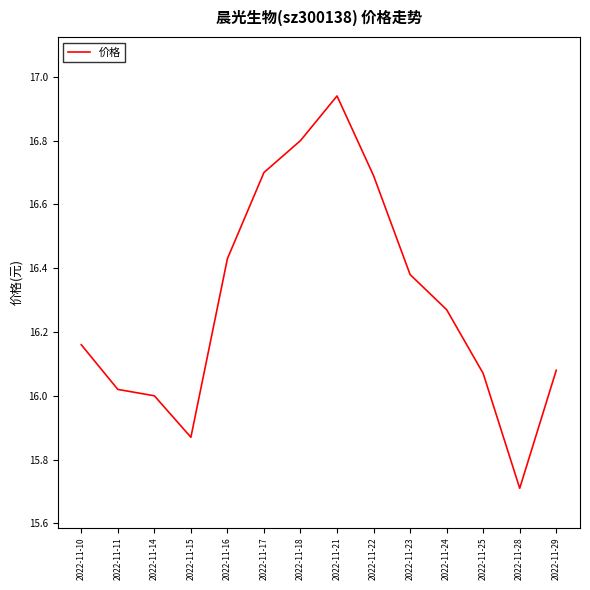

True or false: there are more than 0 points higher than both neighbors.

True